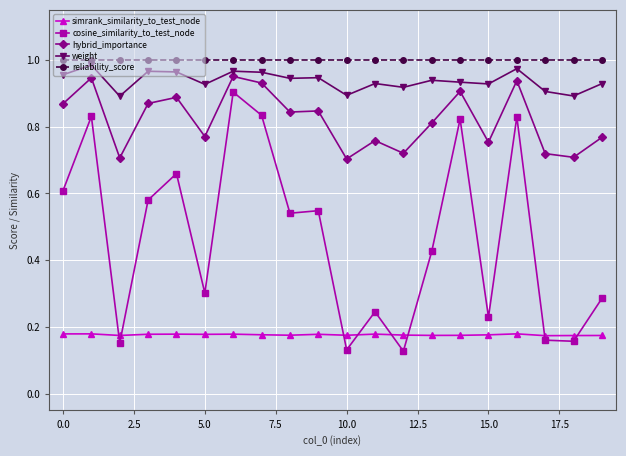

True or false: hybrid_importance and simrank_similarity_to_test_node intersect in this chart.

False